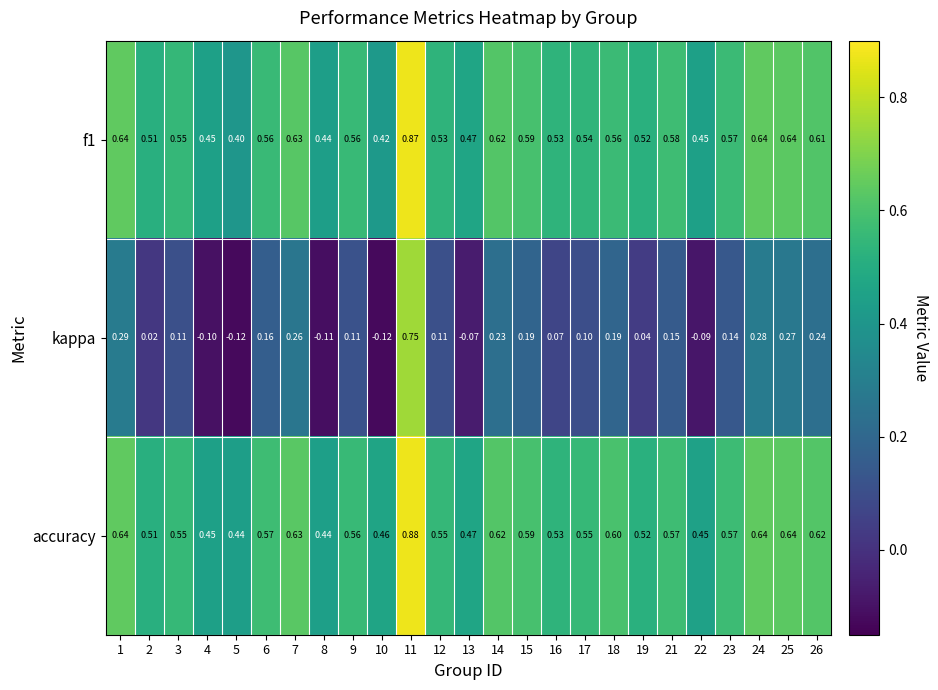

How many categories are shown in the chart?

25